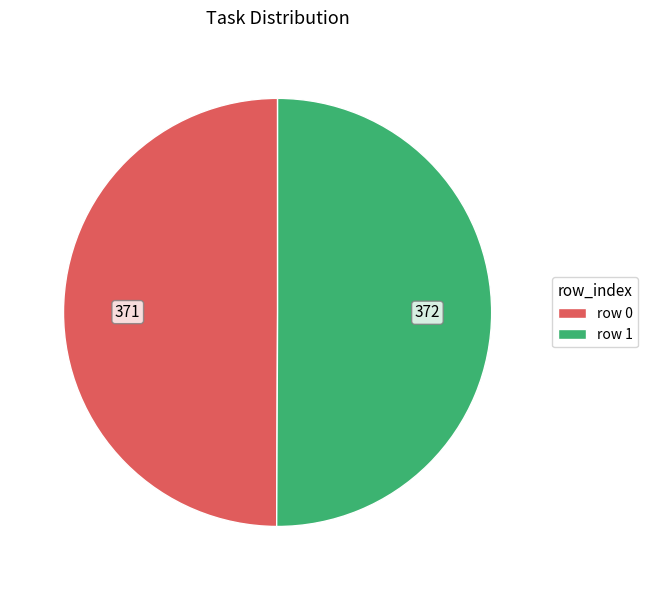

Approximately how many times larger is the value at row 1 compared to row 0?

1.0